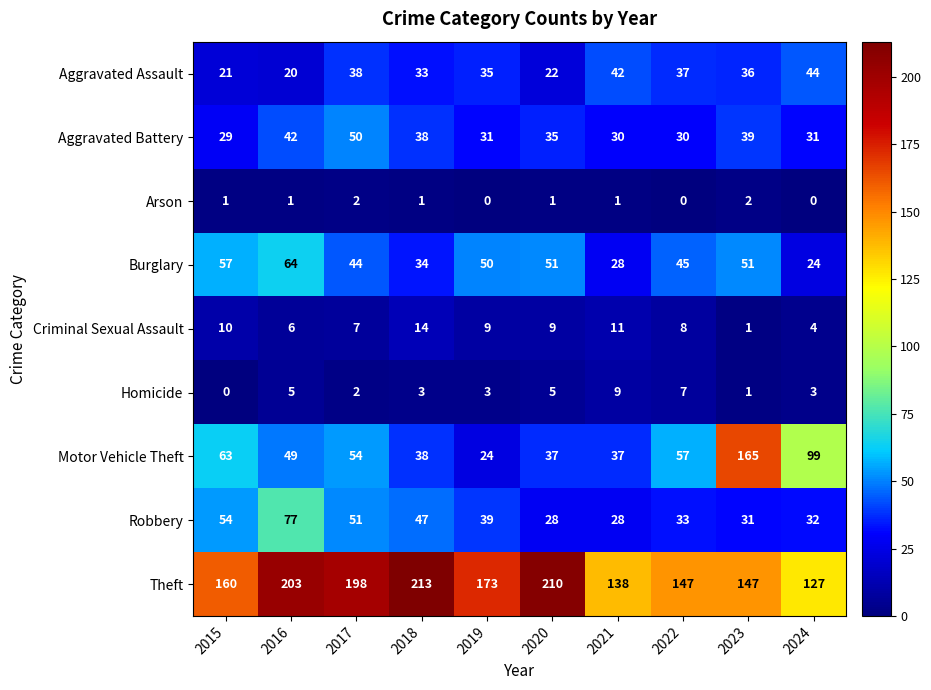

What is the sum of the Motor Vehicle Theft values at 2021 and 2019?

61